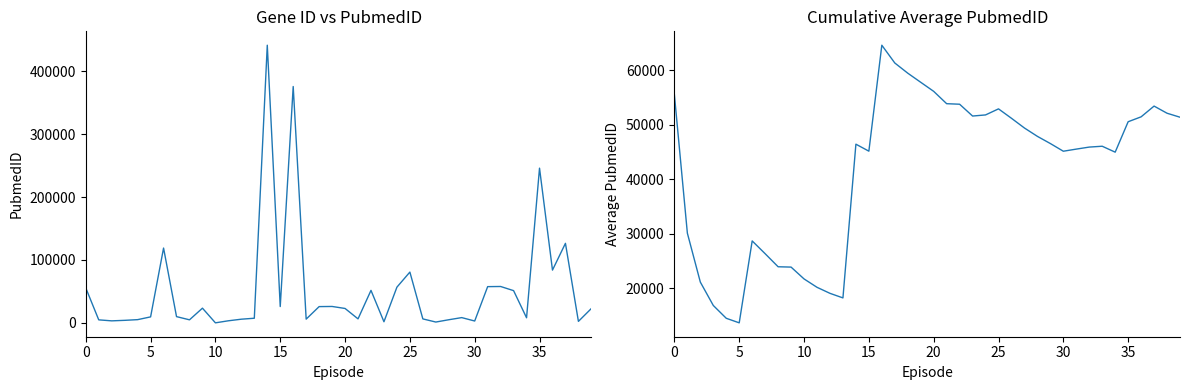

Is it true that Gene ID per Entry equals 232733.0 at 16?

False